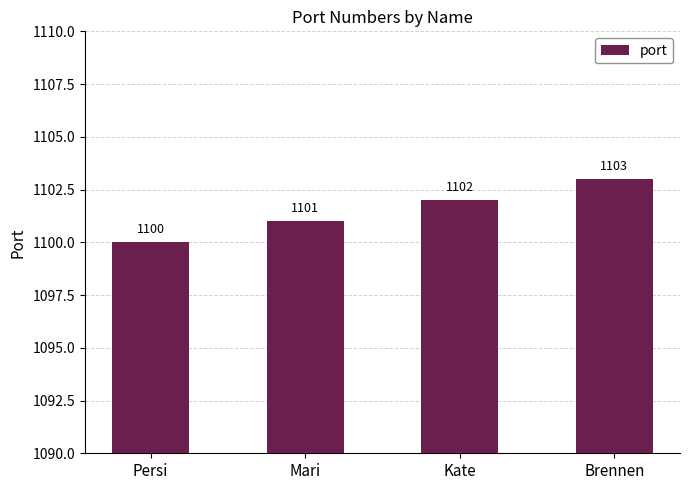

Between Brennen and Kate, which is larger?

Brennen